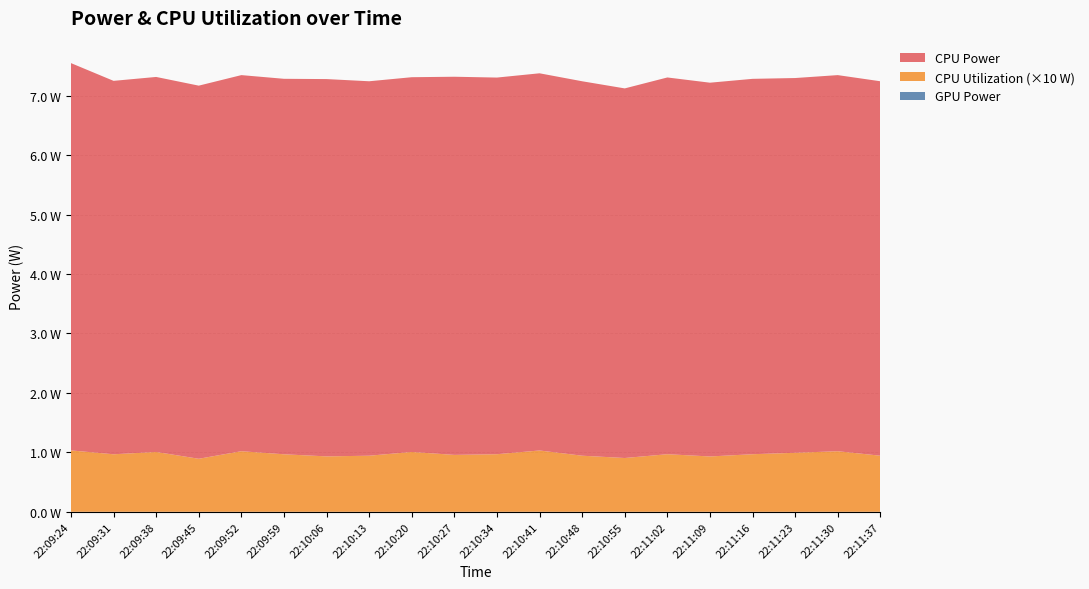

Reading left to right, what are all the values shown in this chart?

GPU Power: 22:09:24=0.0	22:09:31=0.0	22:09:38=0.0	22:09:45=0.0	22:09:52=0.0	22:09:59=0.0	22:10:06=0.0	22:10:13=0.0	22:10:20=0.0	22:10:27=0.0	22:10:34=0.0	22:10:41=0.0	22:10:48=0.0	22:10:55=0.0	22:11:02=0.0	22:11:09=0.0	22:11:16=0.0	22:11:23=0.0	22:11:30=0.0	22:11:37=0.0
CPU Utilization: 22:09:24=0.1	22:09:31=0.1	22:09:38=0.1	22:09:45=0.1	22:09:52=0.1	22:09:59=0.1	22:10:06=0.1	22:10:13=0.1	22:10:20=0.1	22:10:27=0.1	22:10:34=0.1	22:10:41=0.1	22:10:48=0.1	22:10:55=0.1	22:11:02=0.1	22:11:09=0.1	22:11:16=0.1	22:11:23=0.1	22:11:30=0.1	22:11:37=0.1
CPU Power: 22:09:24=6.5	22:09:31=6.3	22:09:38=6.3	22:09:45=6.3	22:09:52=6.3	22:09:59=6.3	22:10:06=6.3	22:10:13=6.3	22:10:20=6.3	22:10:27=6.4	22:10:34=6.3	22:10:41=6.3	22:10:48=6.3	22:10:55=6.2	22:11:02=6.3	22:11:09=6.3	22:11:16=6.3	22:11:23=6.3	22:11:30=6.3	22:11:37=6.3
Total Power: 22:09:24=6.5	22:09:31=6.3	22:09:38=6.3	22:09:45=6.3	22:09:52=6.3	22:09:59=6.3	22:10:06=6.3	22:10:13=6.3	22:10:20=6.3	22:10:27=6.4	22:10:34=6.3	22:10:41=6.3	22:10:48=6.3	22:10:55=6.2	22:11:02=6.3	22:11:09=6.3	22:11:16=6.3	22:11:23=6.3	22:11:30=6.3	22:11:37=6.3